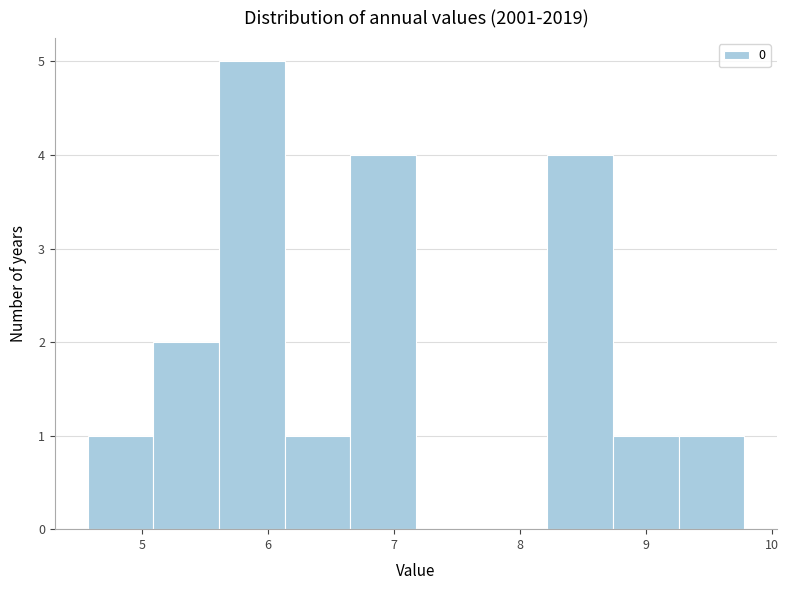

Reading left to right, list every bar in this chart as the range it spans on the x-axis followed by its height. Neither the bar edges nor the heights are printed on the chart, so give them approximately, as read against the axes.

4.6 to 5.1: 1
5.1 to 5.6: 2
5.6 to 6.1: 5
6.1 to 6.7: 1
6.7 to 7.2: 4
7.2 to 7.7: 0
7.7 to 8.2: 0
8.2 to 8.7: 4
8.7 to 9.3: 1
9.3 to 9.8: 1